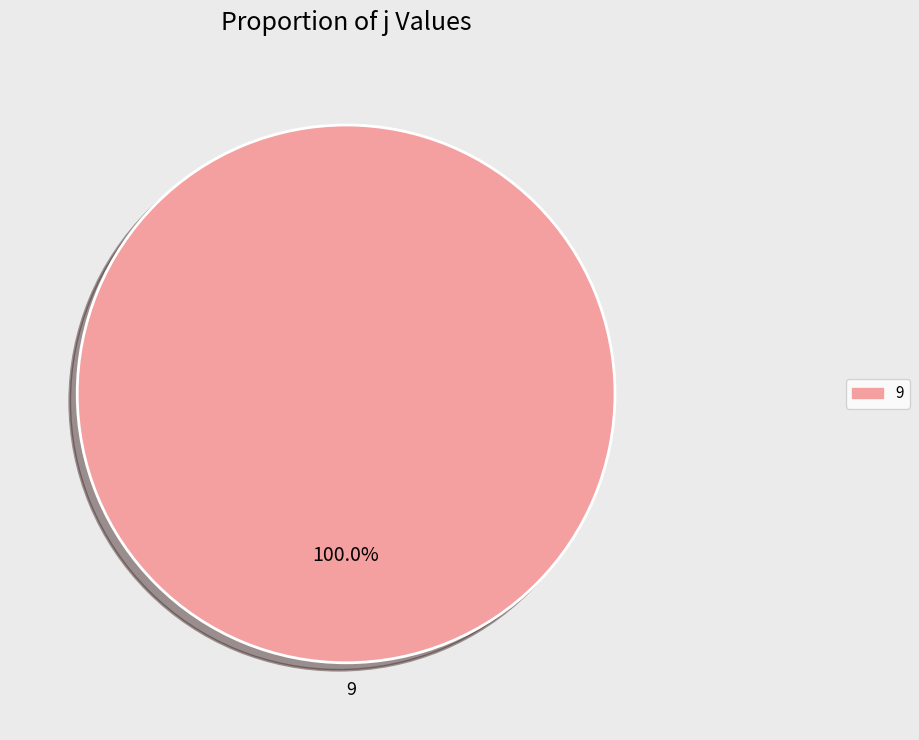

True or false: 9 accounts for 100% of the total.

True